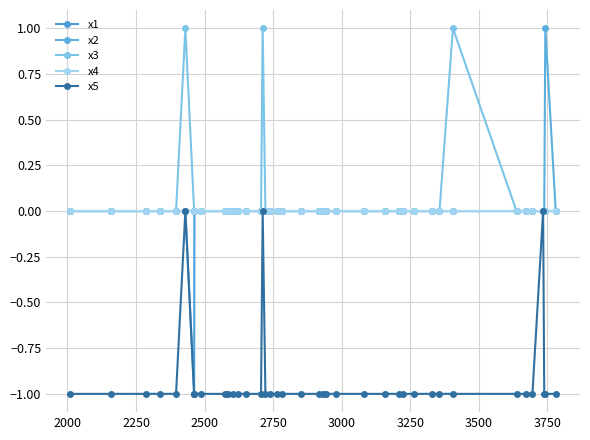

How many series are shown in this chart?

5